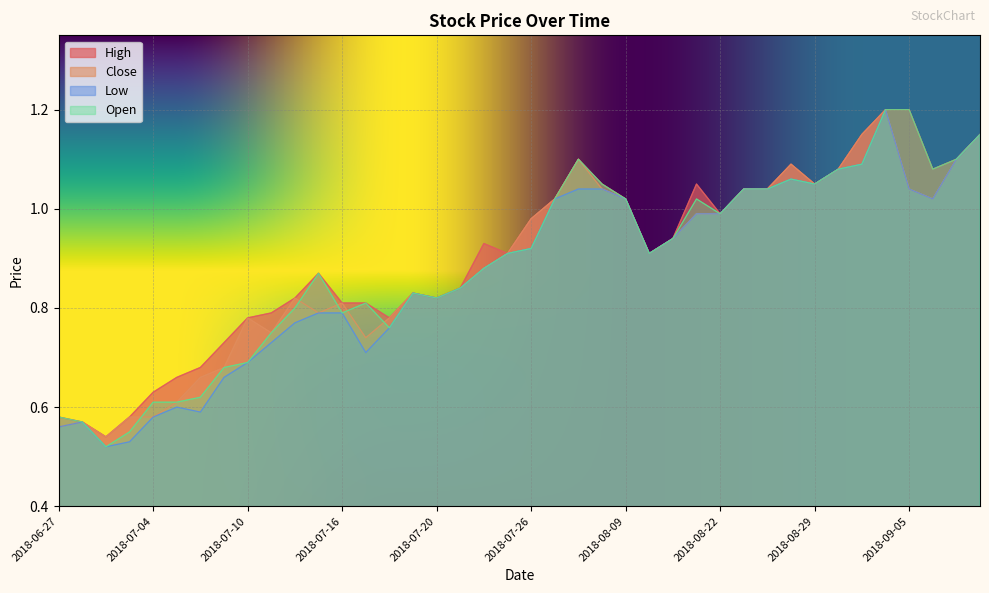

Which series has the largest total across all categories?

High